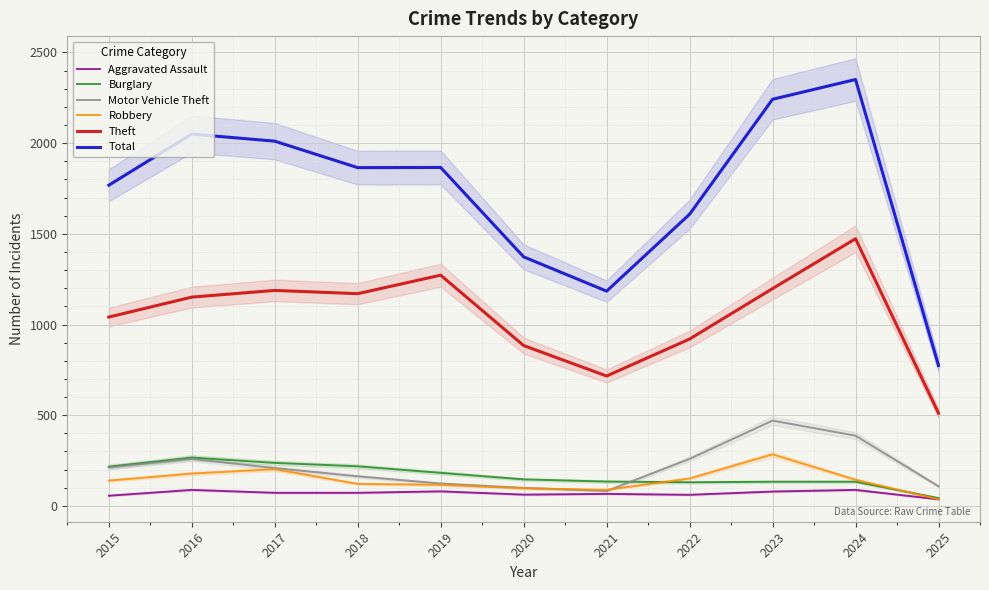

At which label is Robbery closest to 160?

2022